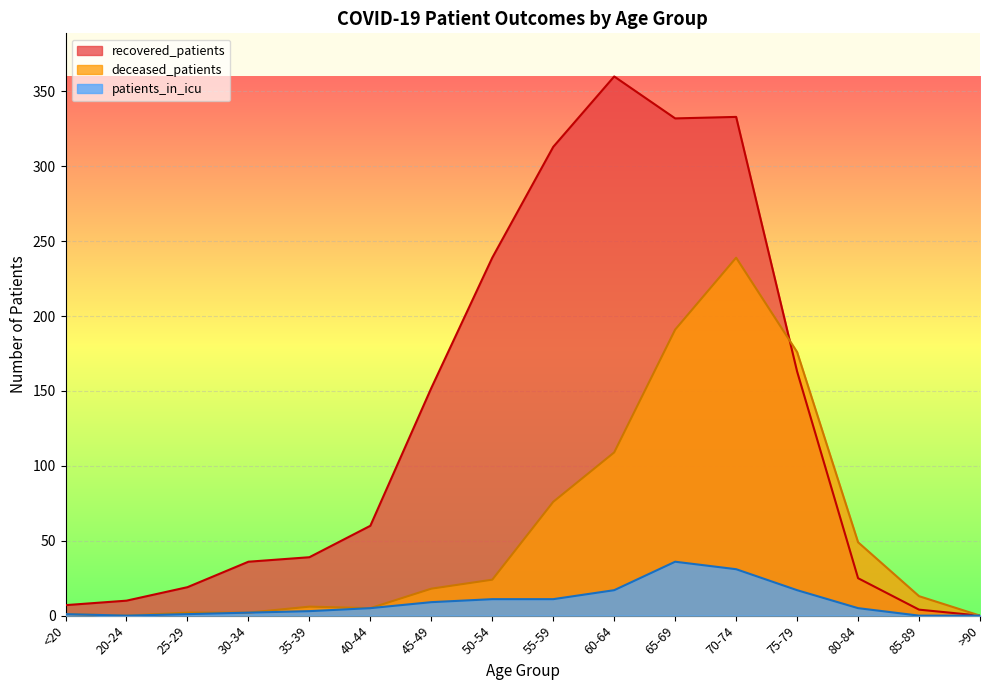

What is the label of the 13th point from the left?

75-79